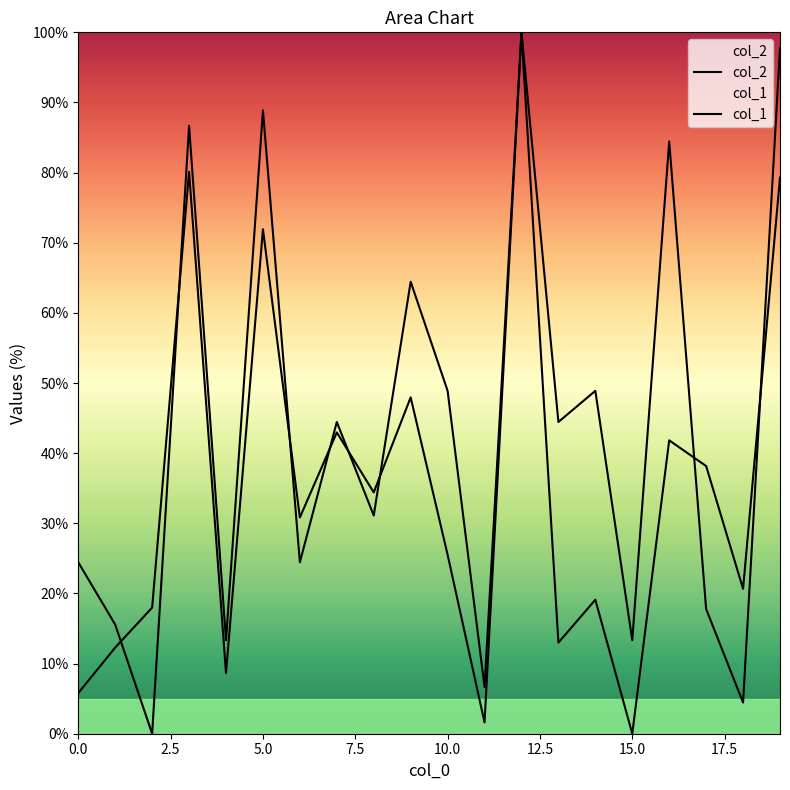

True or false: col_2 and col_1 intersect in this chart.

True